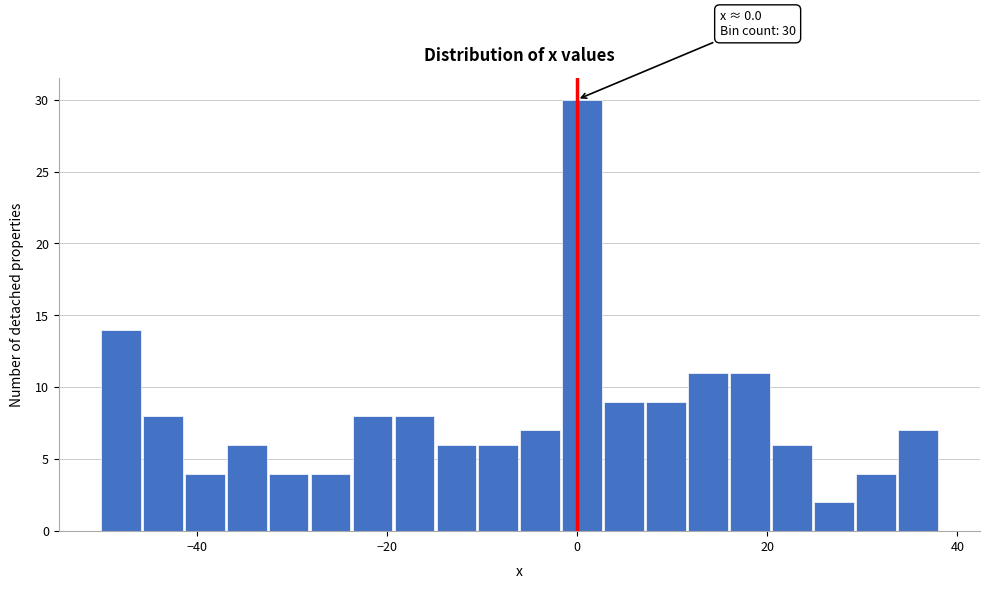

Around what value on the x-axis is the tallest bar? Give the approximate position of its centre, as read against the axis.

0